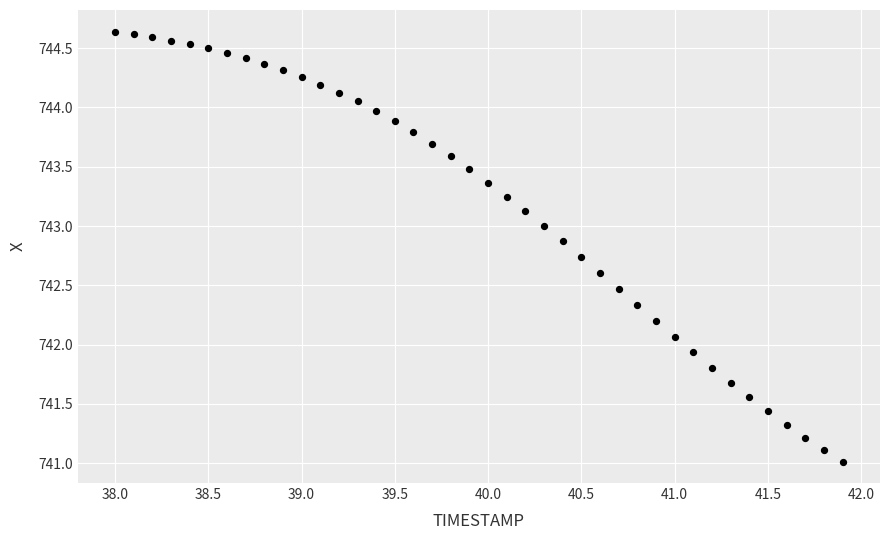

What is the range of X values (max minus min)?

3.9